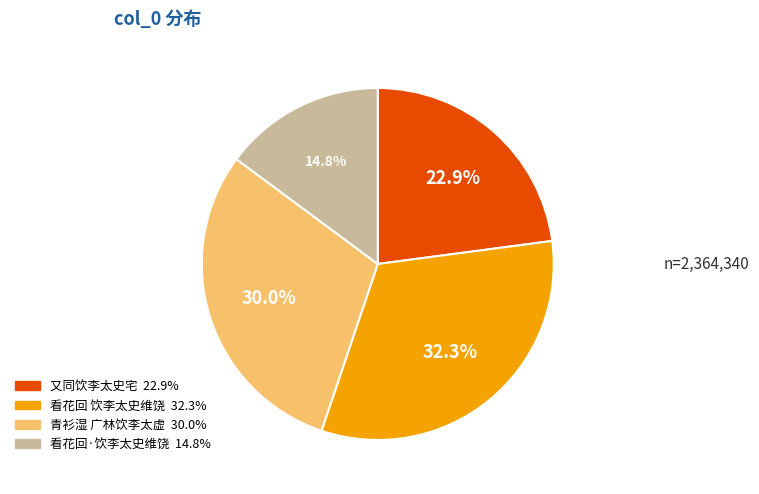

Does any single category account for the majority?

No